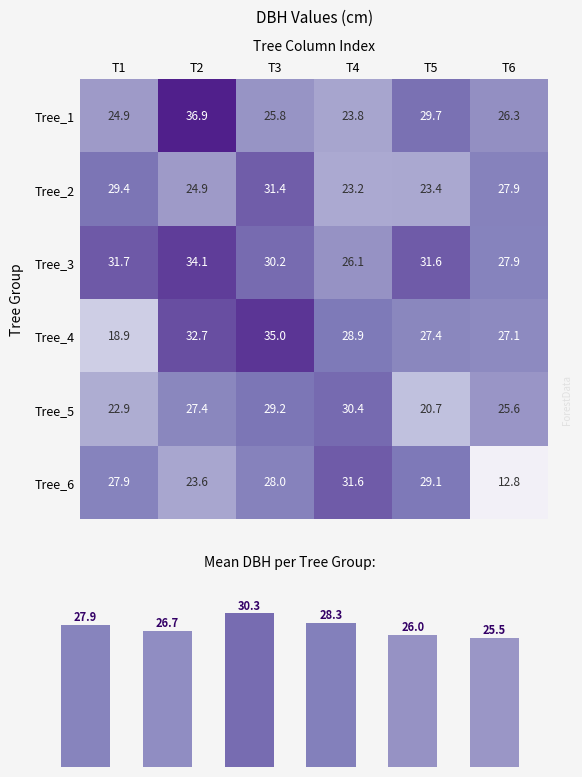

The value of Tree_3 at T4 is 26.1. True or false?

True